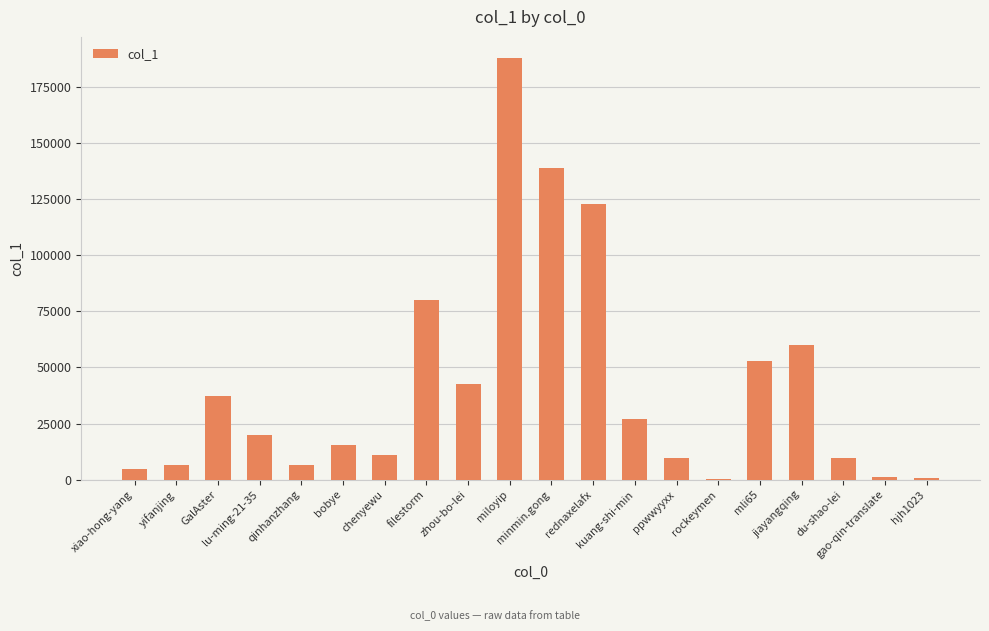

What is the maximum value shown in the chart?

187959